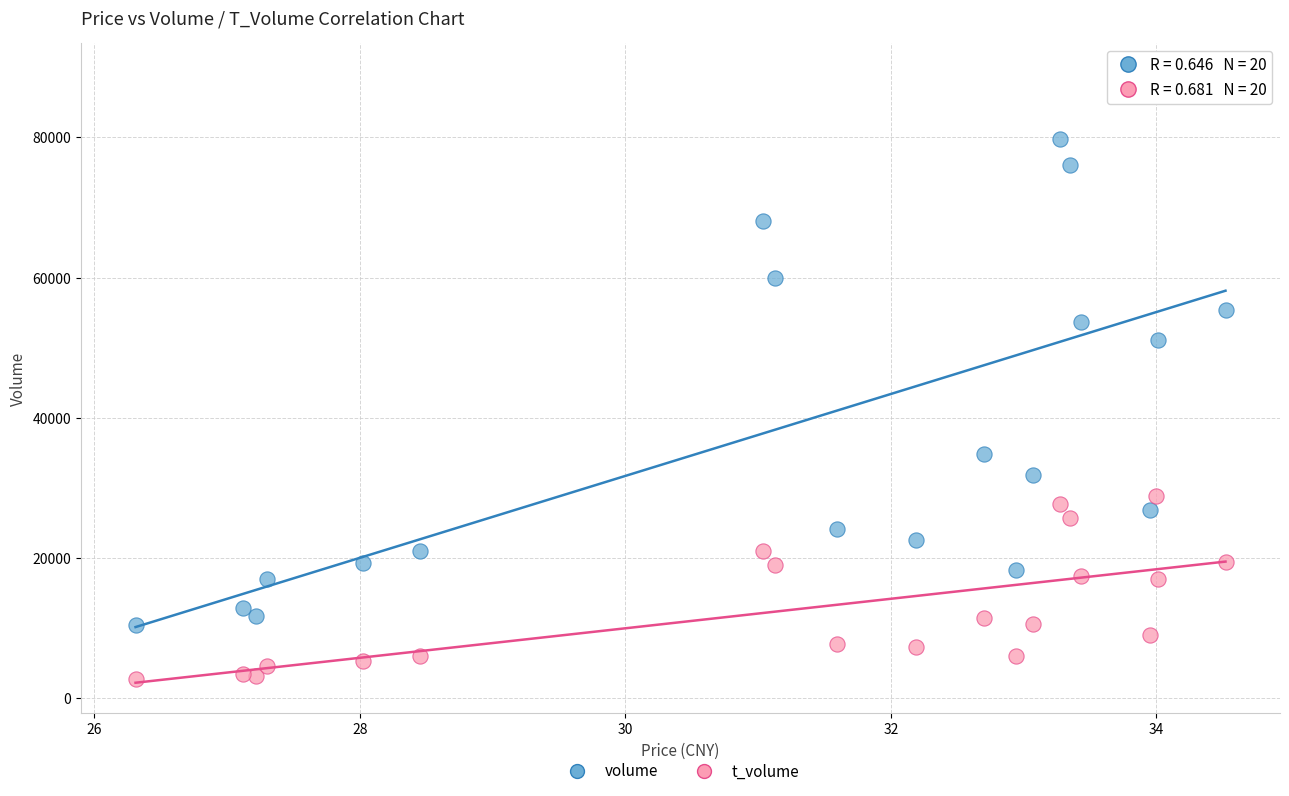

Which series contains the lowest Y value?

t_volume